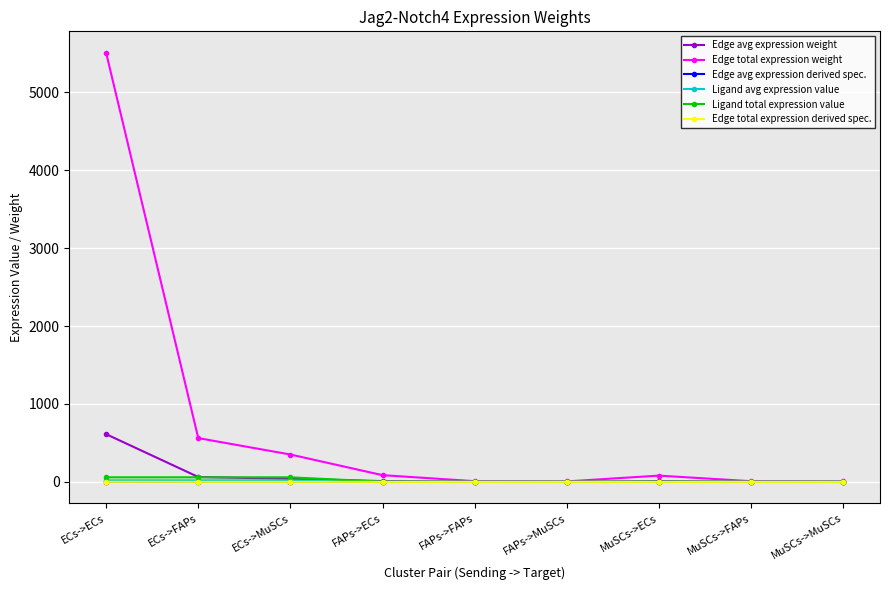

Reading right to left, transcribe all the data shown in this chart.

Edge avg expression weight: MuSCs->MuSCs=0.6	MuSCs->FAPs=0.9	MuSCs->ECs=8.9	FAPs->MuSCs=0.6	FAPs->FAPs=1.0	FAPs->ECs=9.5	ECs->MuSCs=39.0	ECs->FAPs=62.4	ECs->ECs=612.1
Edge total expression weight: MuSCs->MuSCs=5.1	MuSCs->FAPs=8.2	MuSCs->ECs=80.1	FAPs->MuSCs=5.5	FAPs->FAPs=8.8	FAPs->ECs=85.8	ECs->MuSCs=351.0	ECs->FAPs=561.7	ECs->ECs=5508.8
Edge avg expression derived spec.: MuSCs->MuSCs=0.0	MuSCs->FAPs=0.0	MuSCs->ECs=0.0	FAPs->MuSCs=0.0	FAPs->FAPs=0.0	FAPs->ECs=0.0	ECs->MuSCs=0.1	ECs->FAPs=0.1	ECs->ECs=0.8
Ligand avg expression value: MuSCs->MuSCs=0.3	MuSCs->FAPs=0.3	MuSCs->ECs=0.3	FAPs->MuSCs=0.3	FAPs->FAPs=0.3	FAPs->ECs=0.3	ECs->MuSCs=19.4	ECs->FAPs=19.4	ECs->ECs=19.4
Ligand total expression value: MuSCs->MuSCs=0.8	MuSCs->FAPs=0.8	MuSCs->ECs=0.8	FAPs->MuSCs=0.9	FAPs->FAPs=0.9	FAPs->ECs=0.9	ECs->MuSCs=58.1	ECs->FAPs=58.1	ECs->ECs=58.1
Edge total expression derived spec.: MuSCs->MuSCs=0.0	MuSCs->FAPs=0.0	MuSCs->ECs=0.0	FAPs->MuSCs=0.0	FAPs->FAPs=0.0	FAPs->ECs=0.0	ECs->MuSCs=0.1	ECs->FAPs=0.1	ECs->ECs=0.8